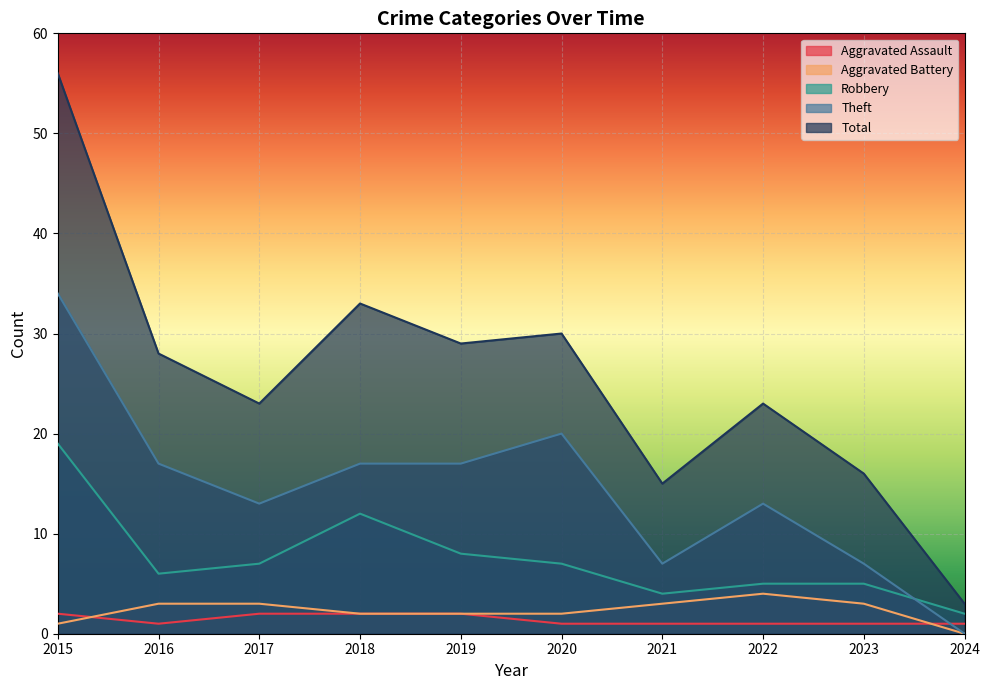

How many lines are shown in the chart?

5